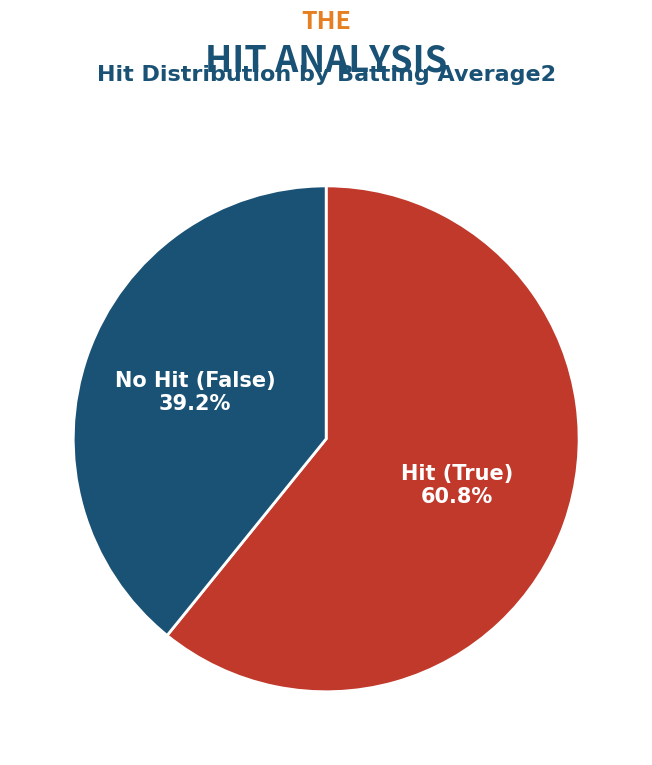

Count the number of slices in the pie.

2